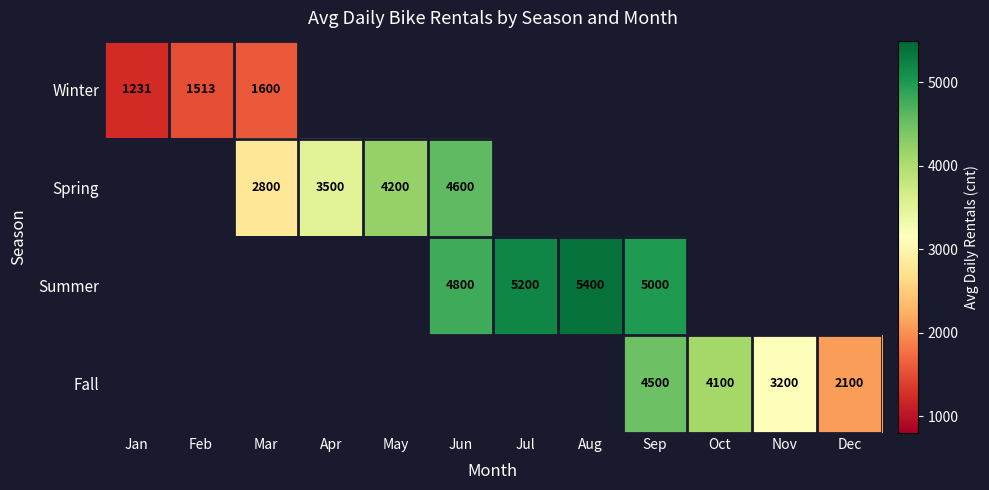

Count the number of data series in this chart.

4